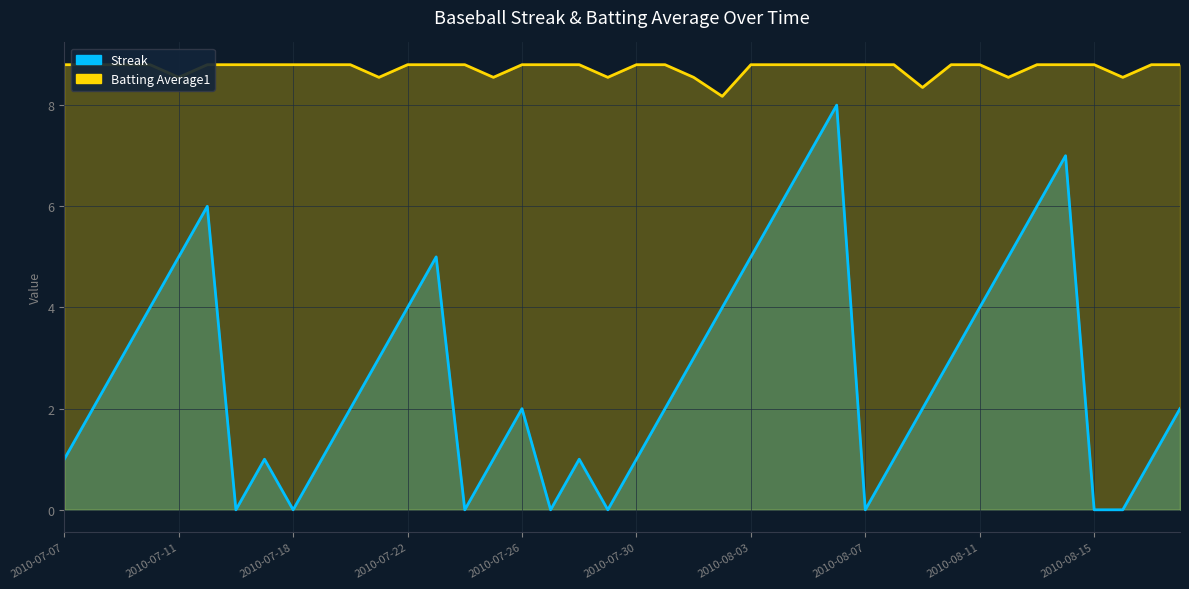

Reading left to right, transcribe all the data shown in this chart.

Streak: 1.0	2.0	3.0	4.0	5.0	6.0	0.0	1.0	0.0	1.0	2.0	3.0	4.0	5.0	0.0	1.0	2.0	0.0	1.0	0.0	1.0	2.0	3.0	4.0	5.0	6.0	7.0	8.0	0.0	1.0	2.0	3.0	4.0	5.0	6.0	7.0	0.0	0.0	1.0	2.0
Batting Average1: 8.8	8.8	8.8	8.8	8.6	8.8	8.8	8.8	8.8	8.8	8.8	8.6	8.8	8.8	8.8	8.6	8.8	8.8	8.8	8.6	8.8	8.8	8.6	8.2	8.8	8.8	8.8	8.8	8.8	8.8	8.3	8.8	8.8	8.6	8.8	8.8	8.8	8.6	8.8	8.8